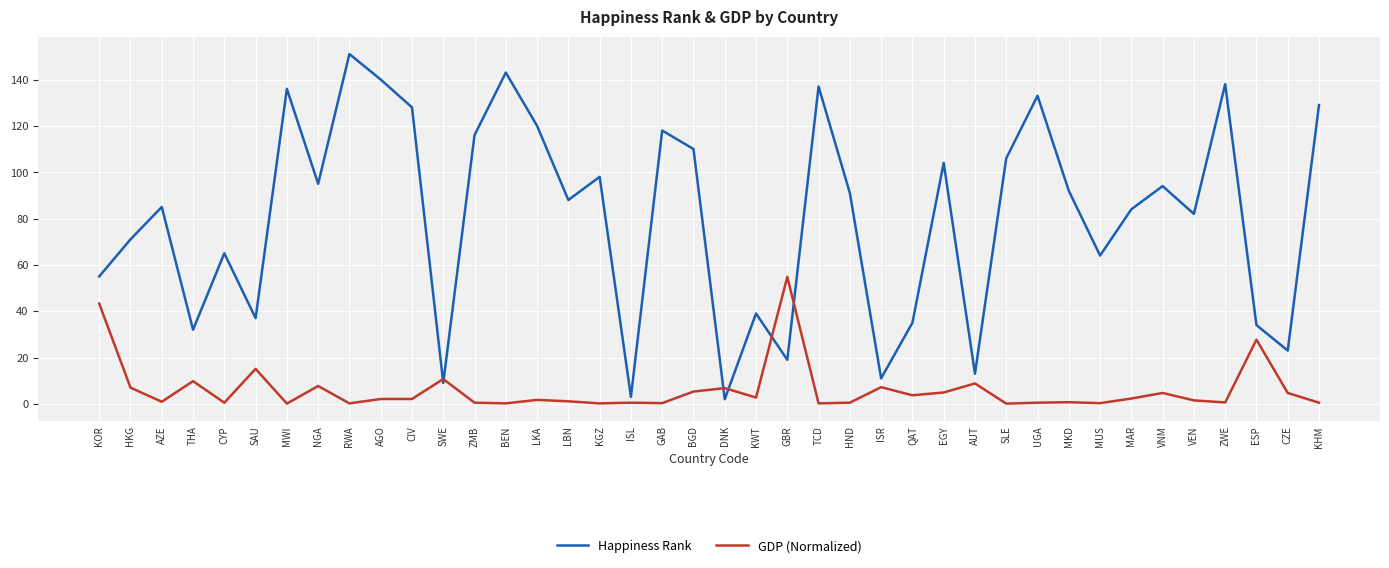

The Happiness Rank series shows 56.4 at ESP. True or false?

False